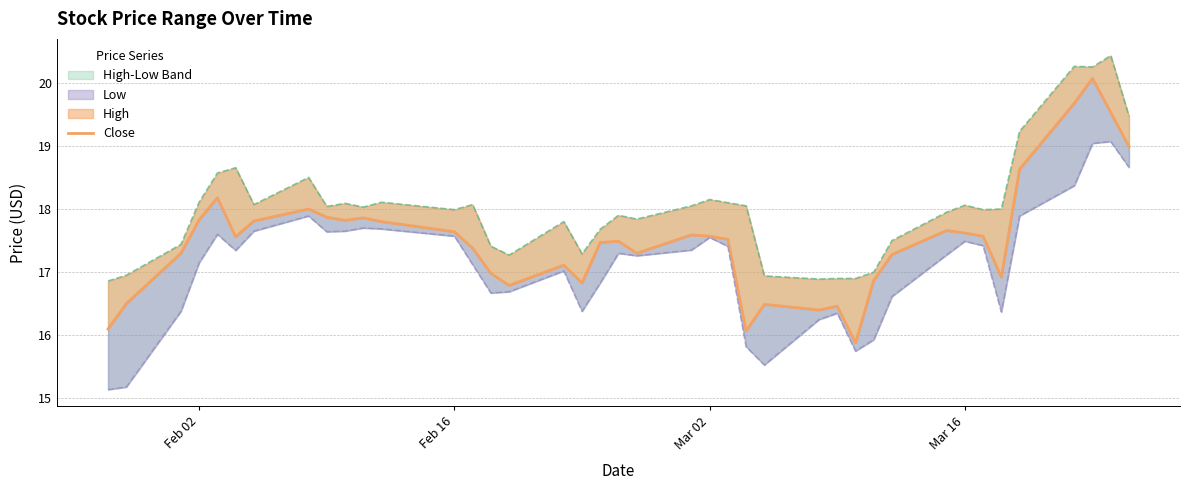

Reading left to right, list all the values displayed in this chart.

Close: 16.1	16.5	17.3	17.8	18.2	17.6	17.8	18.0	17.9	17.8	17.9	17.8	17.6	17.4	17.0	16.8	17.1	16.8	17.5	17.5	17.3	17.6	17.6	17.5	16.1	16.5	16.4	16.5	15.9	16.9	17.3	17.7	17.6	17.6	16.9	18.6	19.7	20.1	19.5	19.0
High: 16.9	16.9	17.4	18.1	18.6	18.7	18.1	18.5	18.0	18.1	18.0	18.1	18.0	18.1	17.4	17.3	17.8	17.3	17.7	17.9	17.8	18.1	18.1	18.1	18.1	16.9	16.9	16.9	16.9	17.0	17.5	17.9	18.1	18.0	18.0	19.2	20.3	20.2	20.4	19.5
Low: 15.1	15.2	16.4	17.1	17.6	17.3	17.6	17.9	17.6	17.6	17.7	17.7	17.6	17.1	16.7	16.7	17.0	16.4	16.8	17.3	17.3	17.4	17.6	17.4	15.8	15.5	16.2	16.4	15.8	15.9	16.6	17.3	17.5	17.4	16.4	17.9	18.4	19.0	19.1	18.7